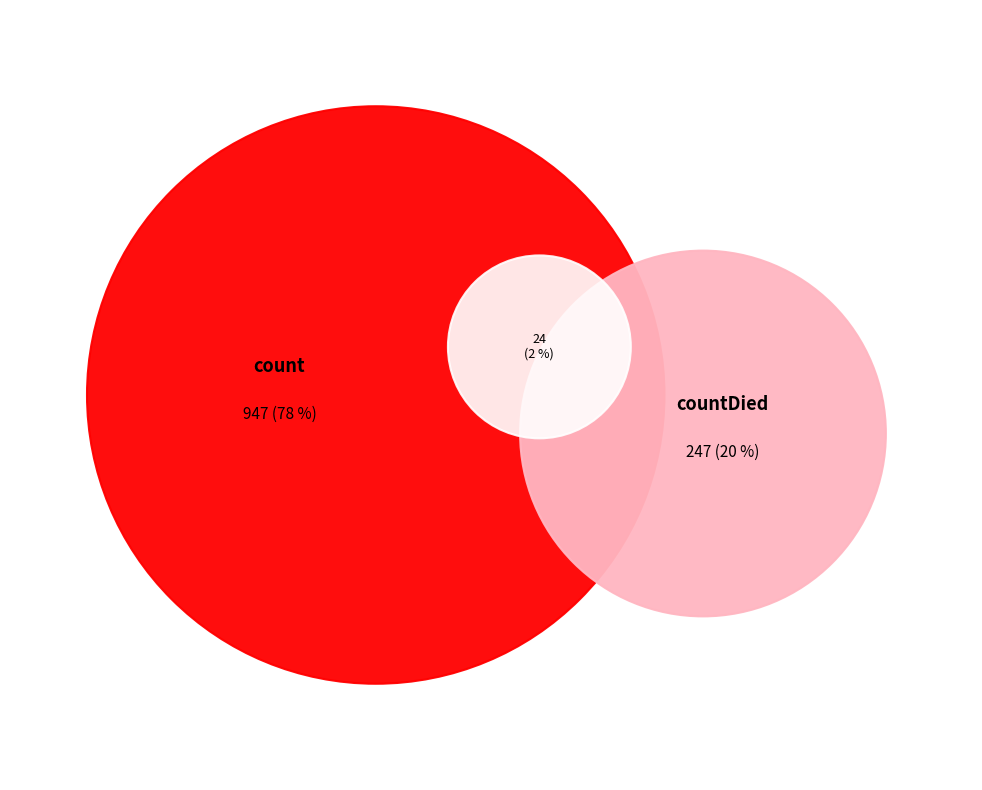

Count the number of slices in the pie.

3